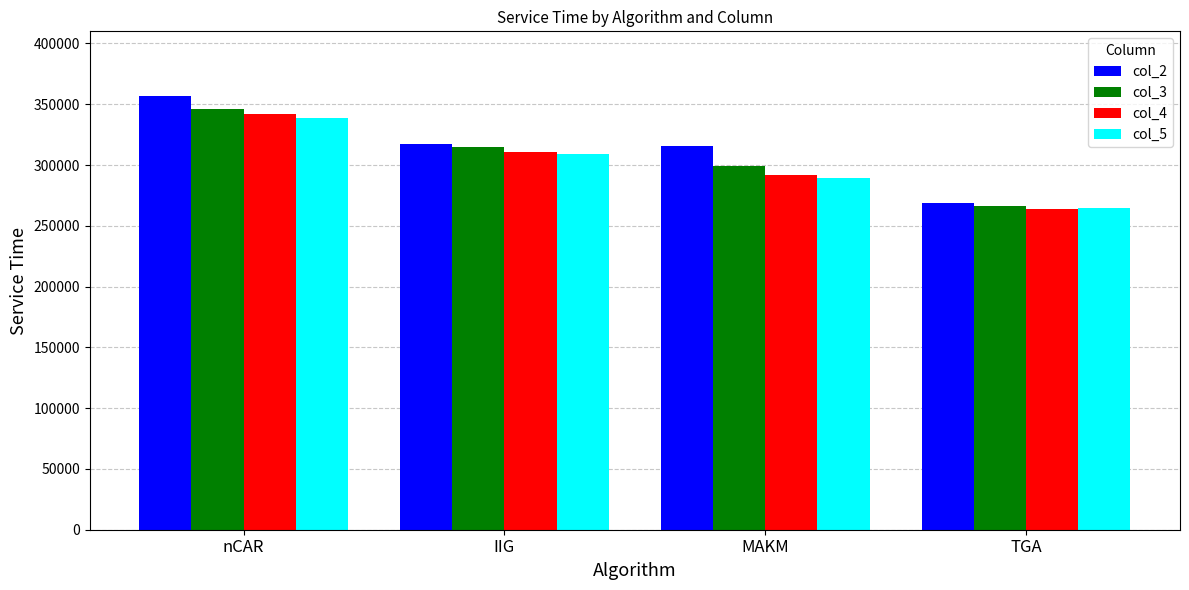

What is the total value across all series at nCAR?

1382793